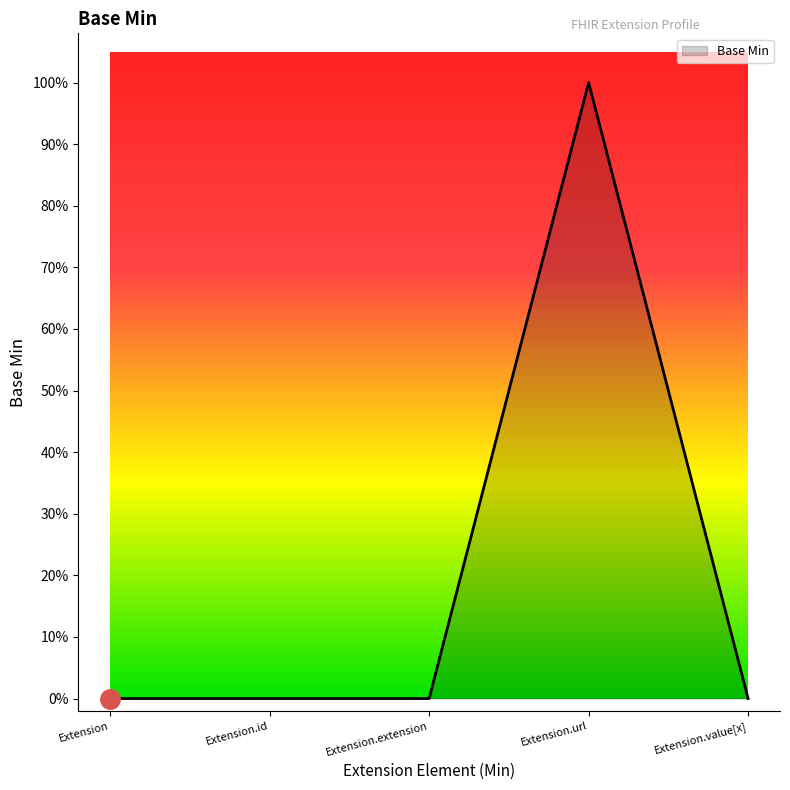

Reading right to left, extract all data points from this chart.

Extension.value[x]=0	Extension.url=1	Extension.extension=0	Extension.id=0	Extension=0